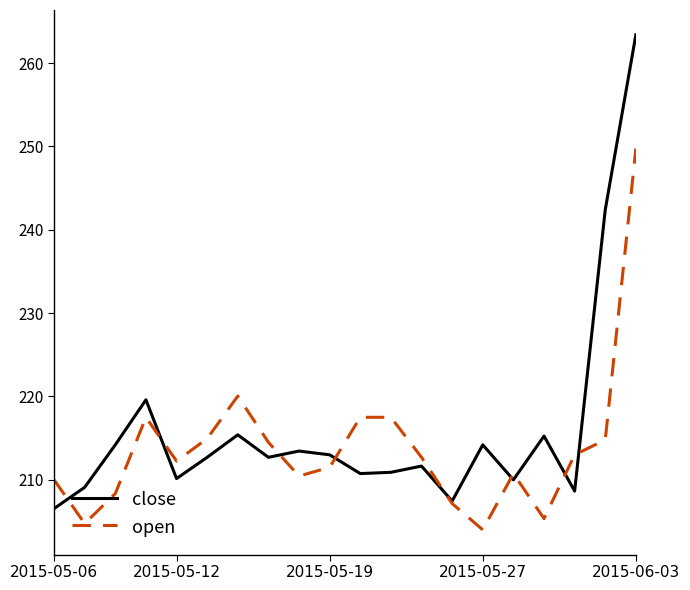

List the series in order of their overall mean, highest first.

close, open